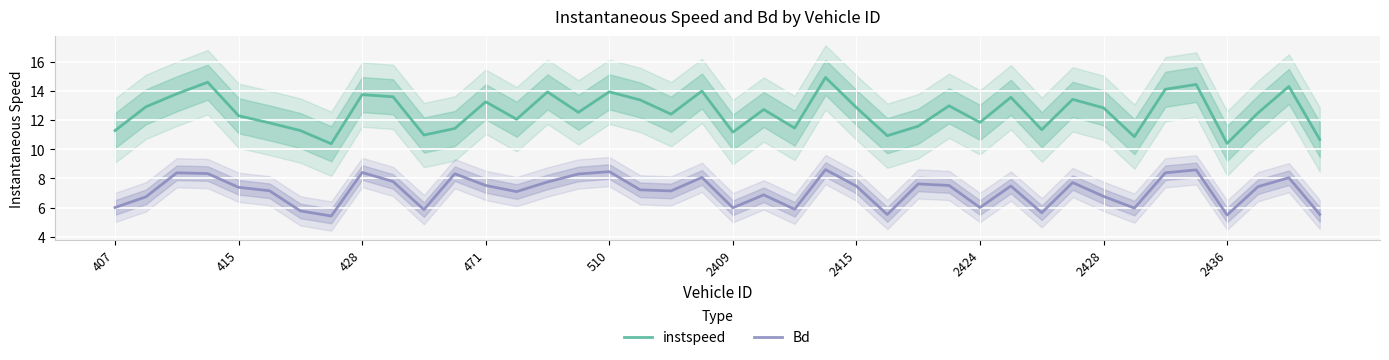

True or false: Bd and instspeed intersect in this chart.

False